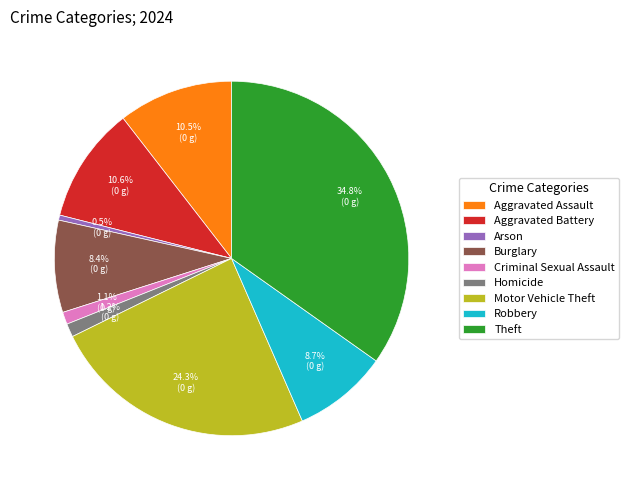

Which has a higher value, Theft or Arson?

Theft